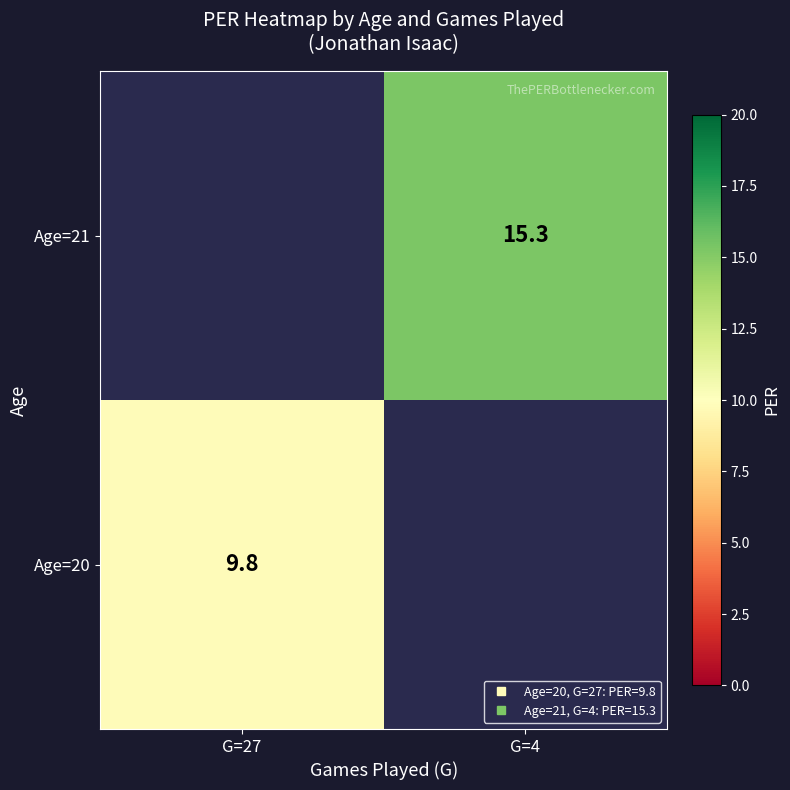

The Age=21 series shows 6.8 at G=4. True or false?

False